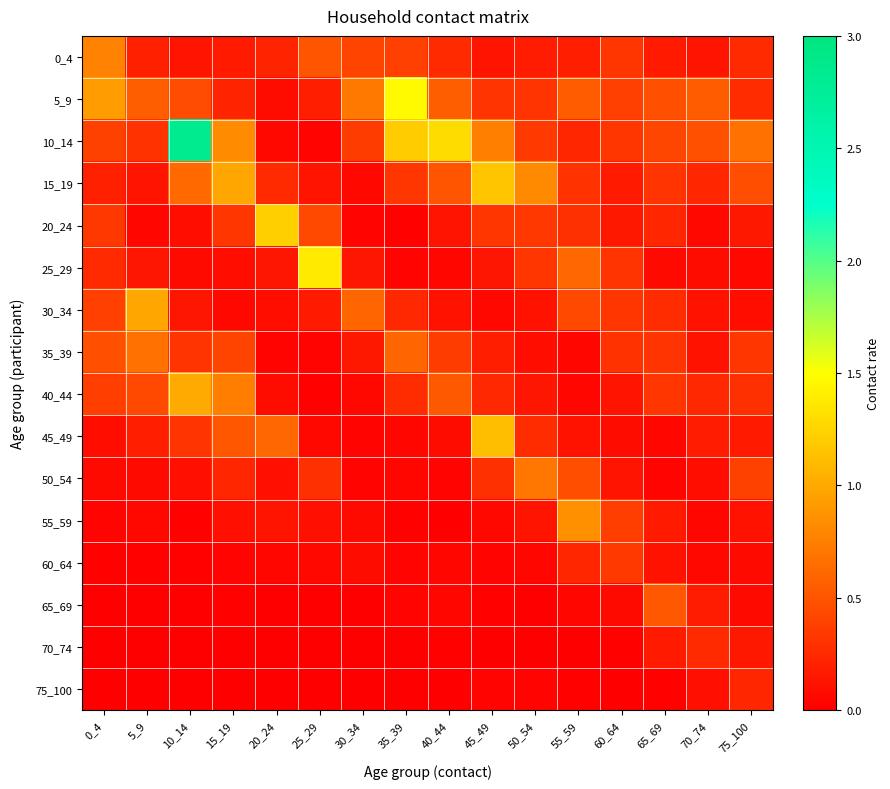

Reading left to right, extract all data points from this chart.

0_4: 0_4=0.8	5_9=0.2	10_14=0.1	15_19=0.2	20_24=0.2	25_29=0.5	30_34=0.4	35_39=0.4	40_44=0.2	45_49=0.1	50_54=0.2	55_59=0.2	60_64=0.3	65_69=0.2	70_74=0.1	75_100=0.2
5_9: 0_4=0.9	5_9=0.6	10_14=0.4	15_19=0.2	20_24=0.1	25_29=0.2	30_34=0.7	35_39=1.5	40_44=0.6	45_49=0.3	50_54=0.3	55_59=0.5	60_64=0.4	65_69=0.5	70_74=0.5	75_100=0.3
10_14: 0_4=0.4	5_9=0.3	10_14=2.8	15_19=0.8	20_24=0.1	25_29=0.0	30_34=0.4	35_39=1.2	40_44=1.3	45_49=0.8	50_54=0.3	55_59=0.2	60_64=0.3	65_69=0.4	70_74=0.5	75_100=0.7
15_19: 0_4=0.2	5_9=0.1	10_14=0.6	15_19=1.0	20_24=0.3	25_29=0.1	30_34=0.0	35_39=0.3	40_44=0.5	45_49=1.2	50_54=0.8	55_59=0.3	60_64=0.2	65_69=0.3	70_74=0.2	75_100=0.5
20_24: 0_4=0.3	5_9=0.0	10_14=0.1	15_19=0.3	20_24=1.2	25_29=0.4	30_34=0.0	35_39=0.0	40_44=0.1	45_49=0.3	50_54=0.3	55_59=0.3	60_64=0.1	65_69=0.2	70_74=0.1	75_100=0.1
25_29: 0_4=0.3	5_9=0.1	10_14=0.1	15_19=0.1	20_24=0.1	25_29=1.4	30_34=0.1	35_39=0.0	40_44=0.0	45_49=0.1	50_54=0.3	55_59=0.6	60_64=0.3	65_69=0.1	70_74=0.1	75_100=0.1
30_34: 0_4=0.4	5_9=1.0	10_14=0.1	15_19=0.1	20_24=0.1	25_29=0.2	30_34=0.6	35_39=0.2	40_44=0.1	45_49=0.0	50_54=0.1	55_59=0.4	60_64=0.3	65_69=0.3	70_74=0.1	75_100=0.1
35_39: 0_4=0.5	5_9=0.7	10_14=0.3	15_19=0.4	20_24=0.0	25_29=0.0	30_34=0.1	35_39=0.6	40_44=0.4	45_49=0.2	50_54=0.1	55_59=0.0	60_64=0.3	65_69=0.3	70_74=0.1	75_100=0.3
40_44: 0_4=0.4	5_9=0.4	10_14=1.0	15_19=0.7	20_24=0.1	25_29=0.0	30_34=0.1	35_39=0.3	40_44=0.5	45_49=0.2	50_54=0.1	55_59=0.0	60_64=0.1	65_69=0.3	70_74=0.2	75_100=0.3
45_49: 0_4=0.1	5_9=0.2	10_14=0.3	15_19=0.5	20_24=0.6	25_29=0.1	30_34=0.0	35_39=0.0	40_44=0.1	45_49=1.1	50_54=0.3	55_59=0.1	60_64=0.1	65_69=0.0	70_74=0.2	75_100=0.2
50_54: 0_4=0.1	5_9=0.1	10_14=0.1	15_19=0.2	20_24=0.1	25_29=0.3	30_34=0.0	35_39=0.0	40_44=0.0	45_49=0.3	50_54=0.7	55_59=0.5	60_64=0.1	65_69=0.0	70_74=0.1	75_100=0.4
55_59: 0_4=0.0	5_9=0.0	10_14=0.0	15_19=0.1	20_24=0.1	25_29=0.1	30_34=0.1	35_39=0.0	40_44=0.0	45_49=0.1	50_54=0.1	55_59=0.8	60_64=0.4	65_69=0.2	70_74=0.0	75_100=0.1
60_64: 0_4=0.0	5_9=0.0	10_14=0.0	15_19=0.0	20_24=0.0	25_29=0.1	30_34=0.1	35_39=0.0	40_44=0.0	45_49=0.0	50_54=0.0	55_59=0.2	60_64=0.4	65_69=0.1	70_74=0.1	75_100=0.1
65_69: 0_4=0.0	5_9=0.0	10_14=0.0	15_19=0.0	20_24=0.0	25_29=0.0	30_34=0.0	35_39=0.0	40_44=0.0	45_49=0.0	50_54=0.0	55_59=0.0	60_64=0.1	65_69=0.5	70_74=0.2	75_100=0.1
70_74: 0_4=0.0	5_9=0.0	10_14=0.0	15_19=0.0	20_24=0.0	25_29=0.0	30_34=0.0	35_39=0.0	40_44=0.0	45_49=0.0	50_54=0.0	55_59=0.0	60_64=0.0	65_69=0.2	70_74=0.3	75_100=0.1
75_100: 0_4=0.0	5_9=0.0	10_14=0.0	15_19=0.0	20_24=0.0	25_29=0.0	30_34=0.0	35_39=0.0	40_44=0.0	45_49=0.0	50_54=0.0	55_59=0.0	60_64=0.0	65_69=0.0	70_74=0.1	75_100=0.2